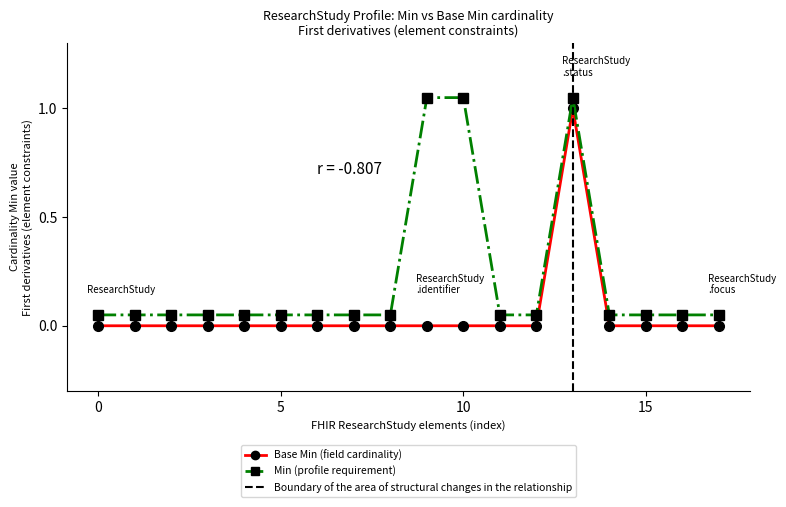

What is the difference between the highest and lowest values at ResearchStudy.language?

0.1